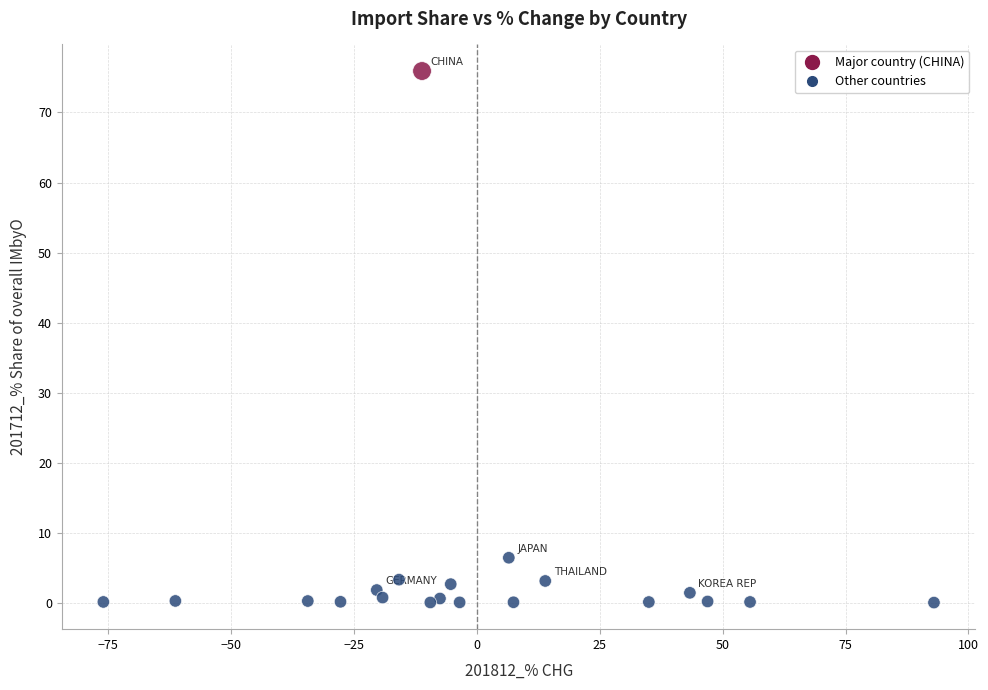

What is the range of X values (max minus min)?

169.0